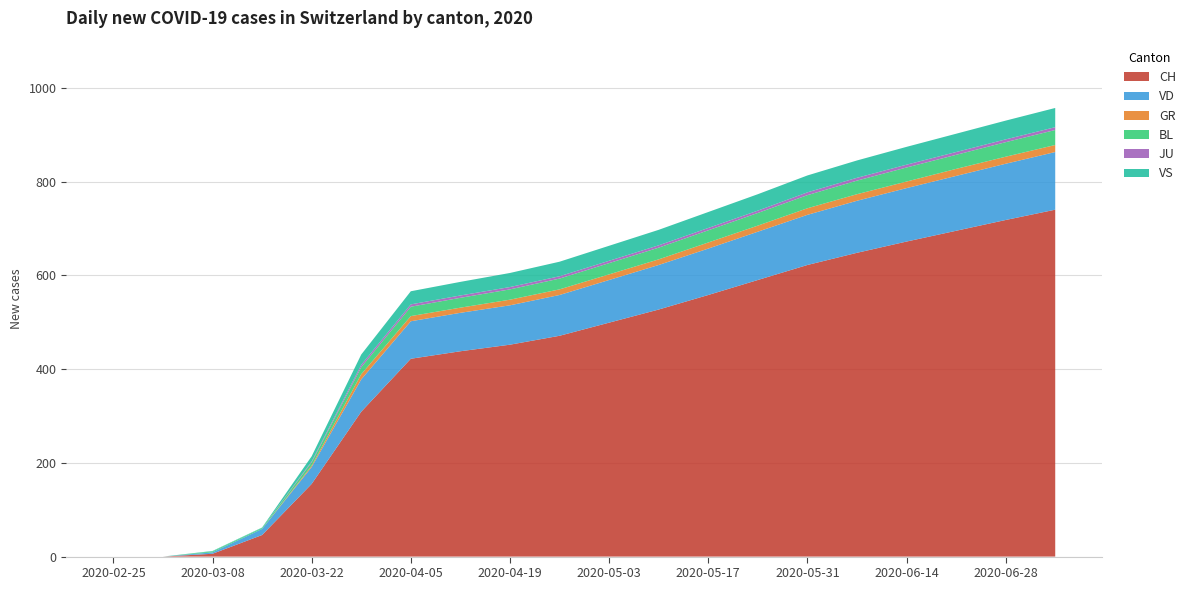

Reading right to left, extract all data points from this chart.

CH: 740	718	695	672	648	622	590	558	527	499	471	452	438	422	309	155	46	6	0	0
VD: 123	120	117	114	111	107	103	99	95	91	87	84	82	80	69	36	13	3	0	0
GR: 15	15	15	14	14	14	13	13	12	12	12	12	11	11	11	3	0	0	0	0
BL: 32	31	30	30	29	28	27	26	25	24	23	22	21	20	15	7	2	2	0	0
JU: 6	6	6	6	6	6	5	5	5	5	5	5	5	5	5	2	0	0	0	0
VS: 41	40	39	38	37	36	35	34	33	32	31	30	29	28	22	11	1	1	0	0